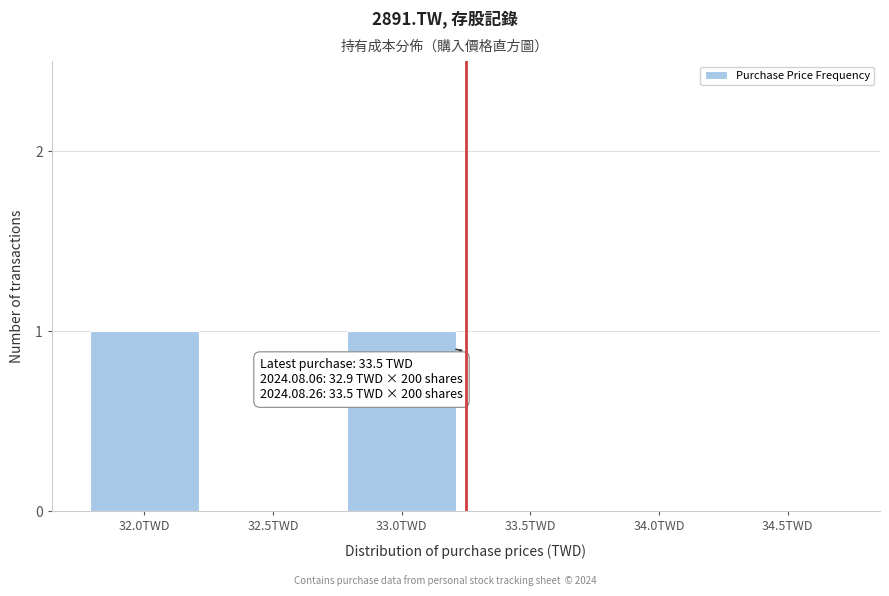

Reading left to right, list all the values displayed in this chart.

32.0TWD=1	32.5TWD=0	33.0TWD=1	33.5TWD=0	34.0TWD=0	34.5TWD=0